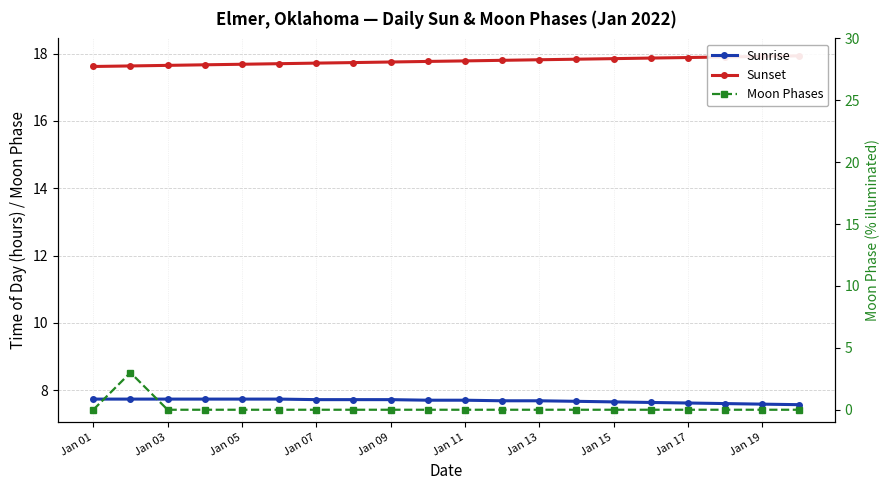

True or false: Sunset and Sunrise cross at least once.

False